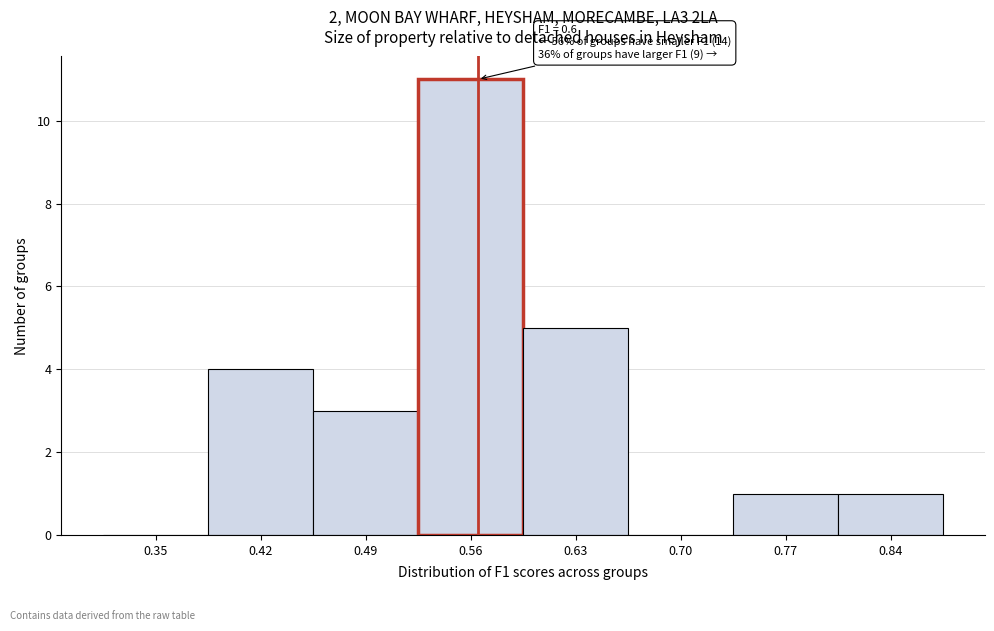

Reading left to right, transcribe all the data shown in this chart.

0.35=0	0.42=4	0.49=3	0.56=11	0.63=5	0.70=0	0.77=1	0.84=1